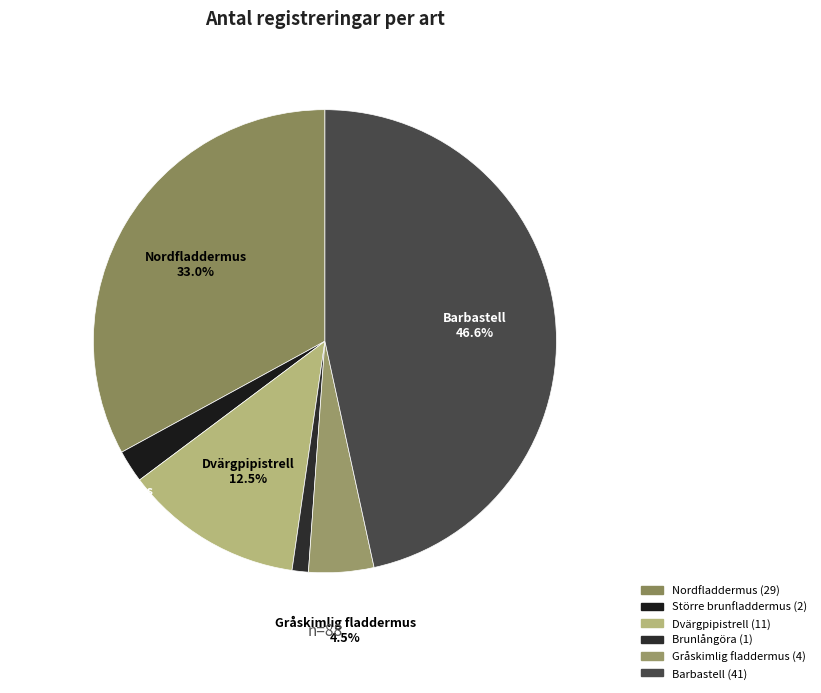

Which category has the biggest portion of the pie?

Barbastell